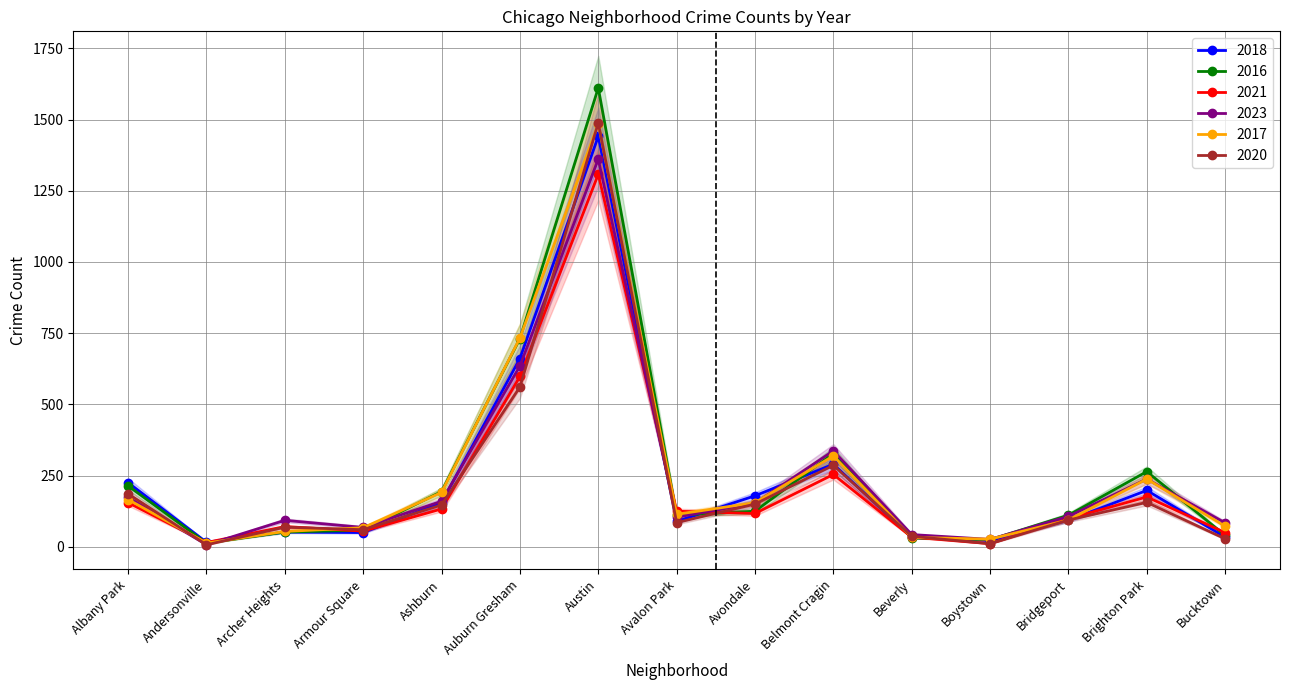

What is the label of the 8th point from the left?

Avalon Park